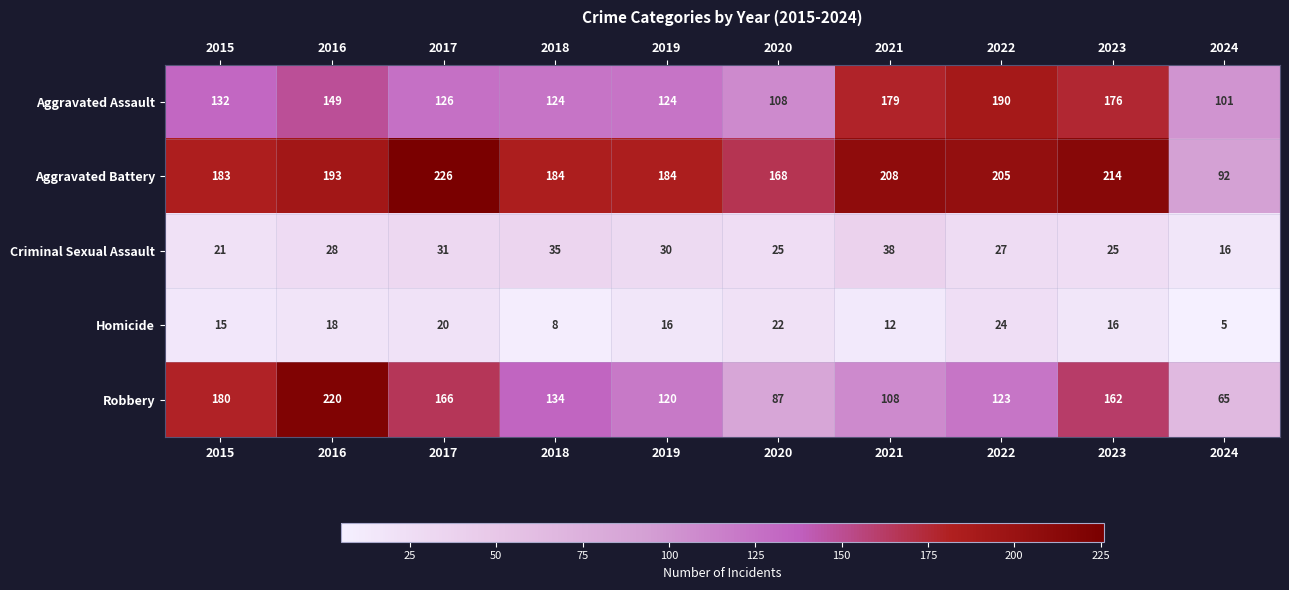

Which series has the largest total across all categories?

Aggravated Battery